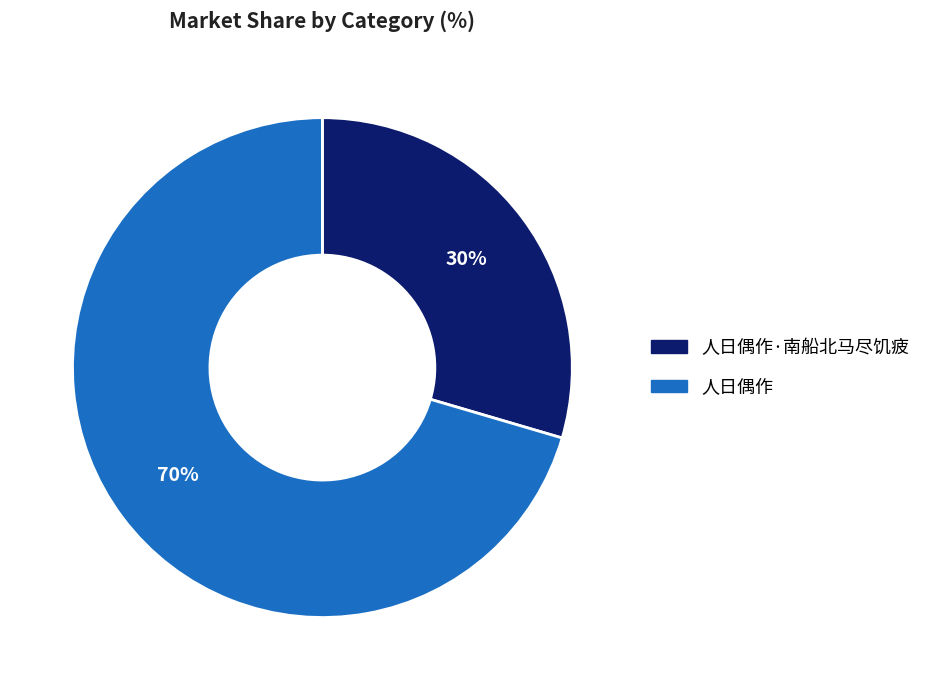

The 人日偶作 slice represents 77% of the pie. True or false?

False